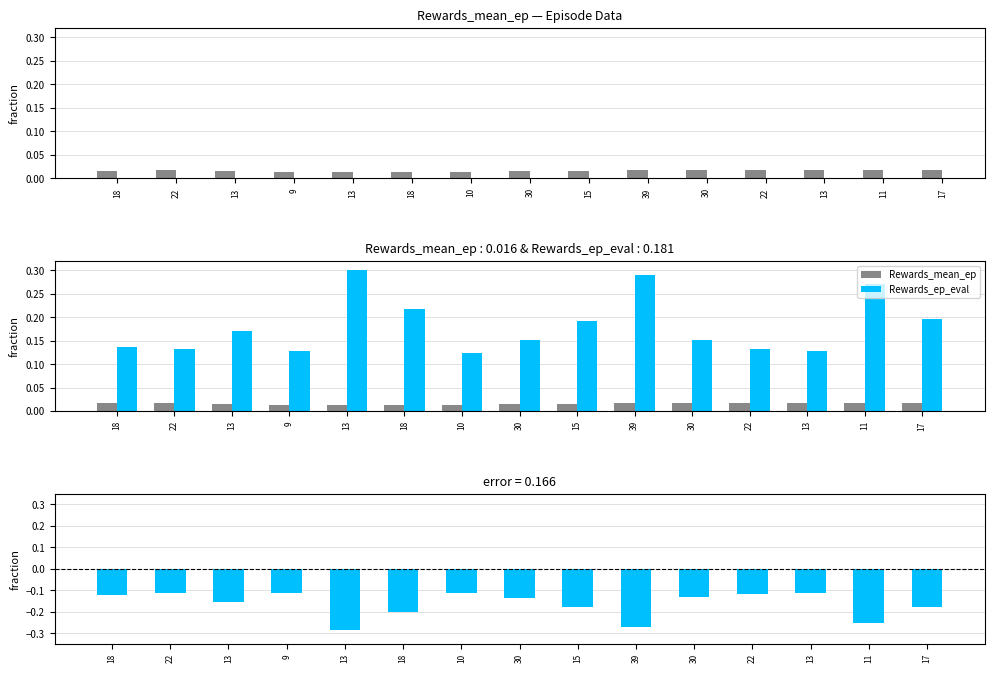

How many groups of bars are there?

15